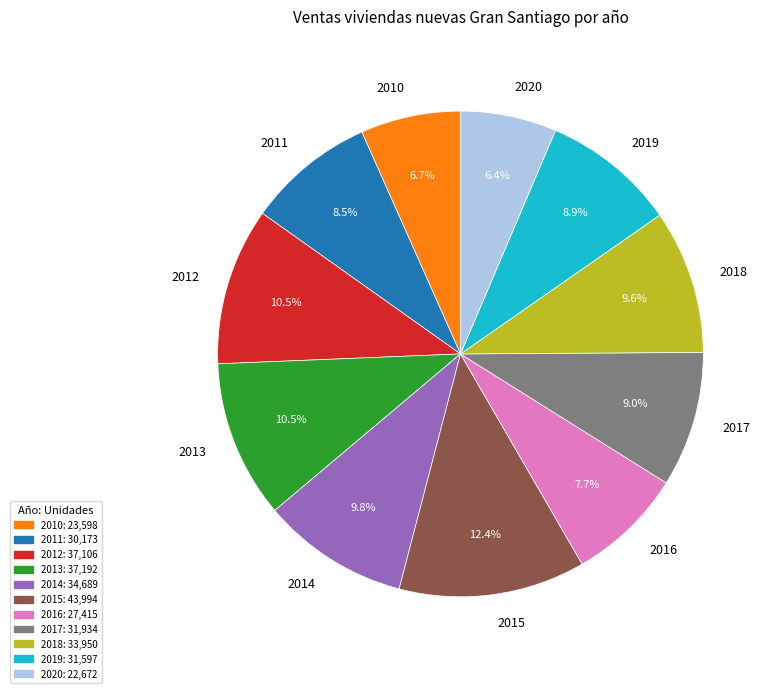

How many slices are in this pie chart?

11